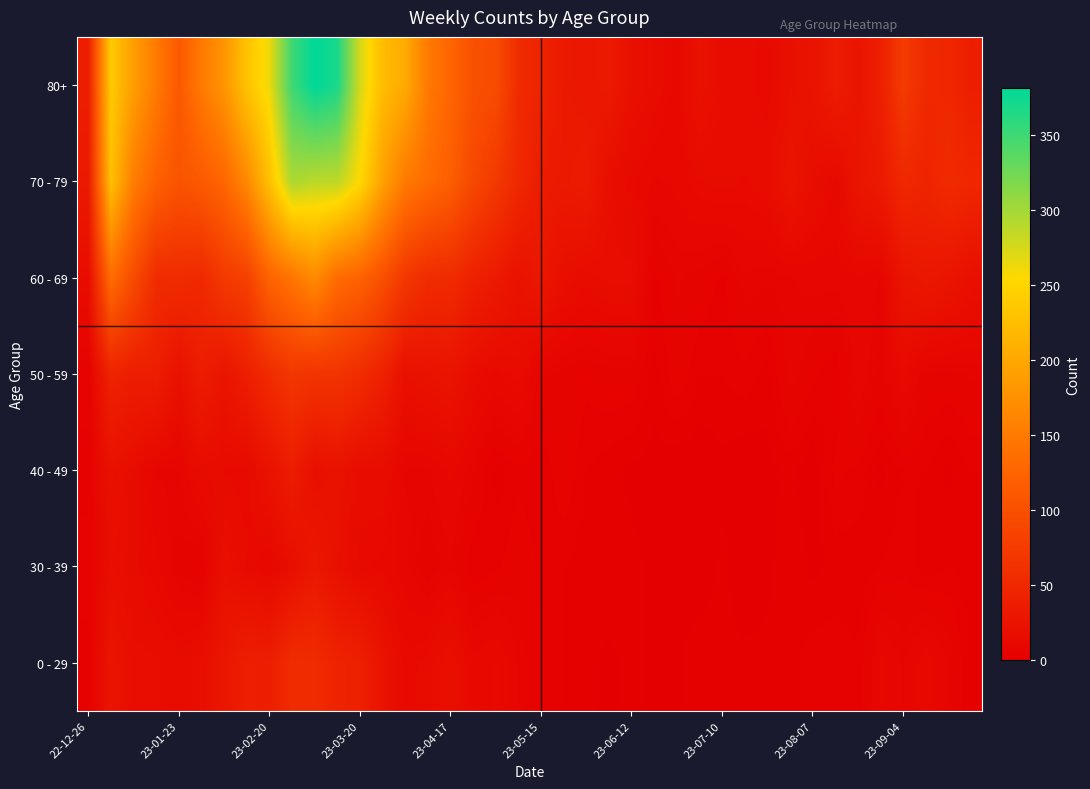

How many data points does each series have?

40